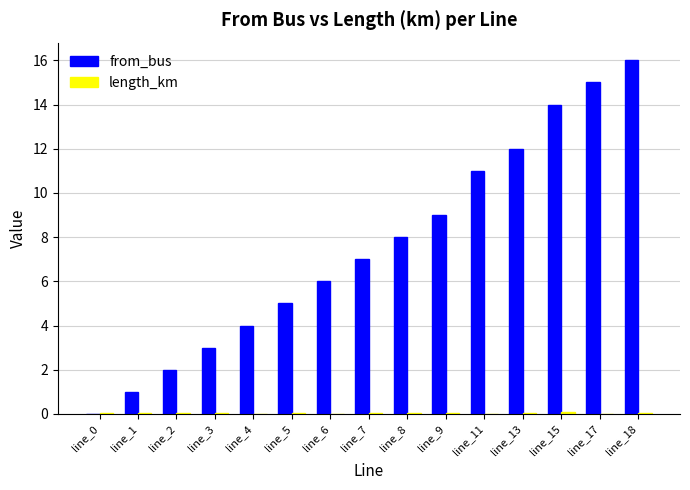

Which series has the largest total across all categories?

from_bus